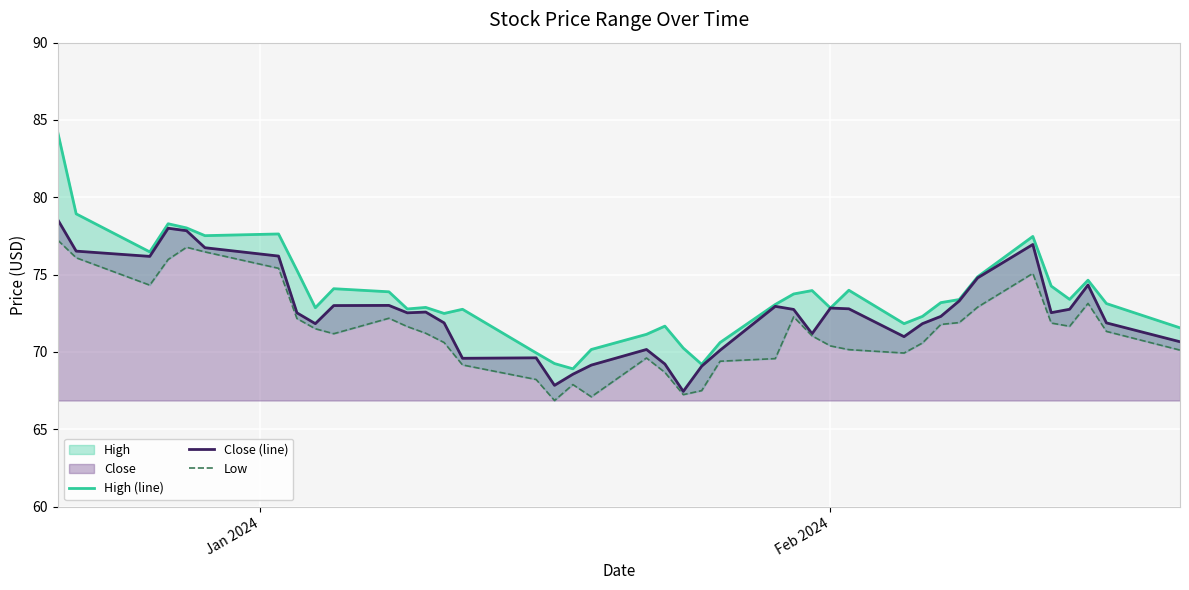

True or false: Low and High (line) intersect in this chart.

False